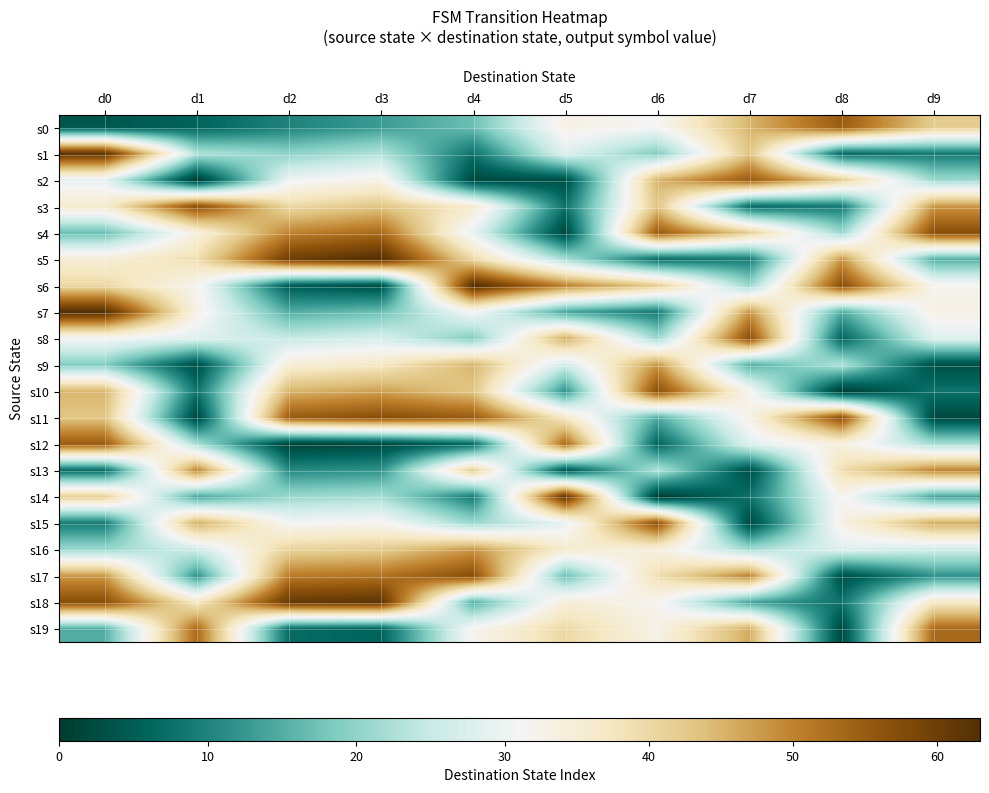

Reading right to left, transcribe all the data shown in this chart.

s0: d9=42	d8=55	d7=45	d6=31	d5=33	d4=17	d3=13	d2=10	d1=6	d0=4
s1: d9=9	d8=7	d7=43	d6=19	d5=28	d4=8	d3=23	d2=20	d1=23	d0=62
s2: d9=21	d8=42	d7=55	d6=45	d5=3	d4=2	d3=33	d2=30	d1=0	d0=29
s3: d9=48	d8=9	d7=7	d6=43	d5=8	d4=36	d3=43	d2=40	d1=57	d0=36
s4: d9=57	d8=21	d7=42	d6=55	d5=2	d4=29	d3=53	d2=50	d1=34	d0=17
s5: d9=15	d8=48	d7=9	d6=7	d5=22	d4=40	d3=63	d2=60	d1=39	d0=35
s6: d9=32	d8=57	d7=21	d6=42	d5=50	d4=63	d3=3	d2=5	d1=32	d0=40
s7: d9=33	d8=15	d7=48	d6=9	d5=14	d4=31	d3=17	d2=15	d1=33	d0=63
s8: d9=28	d8=6	d7=57	d6=21	d5=46	d4=19	d3=27	d2=25	d1=28	d0=31
s9: d9=3	d8=23	d7=15	d6=48	d5=26	d4=45	d3=37	d2=35	d1=3	d0=19
s10: d9=8	d8=0	d7=32	d6=57	d5=12	d4=43	d3=47	d2=45	d1=8	d0=45
s11: d9=2	d8=57	d7=33	d6=15	d5=37	d4=55	d3=57	d2=55	d1=2	d0=43
s12: d9=22	d8=34	d7=28	d6=6	d5=53	d4=7	d3=2	d2=1	d1=22	d0=55
s13: d9=50	d8=39	d7=3	d6=23	d5=4	d4=42	d3=12	d2=11	d1=50	d0=7
s14: d9=14	d8=32	d7=8	d6=0	d5=62	d4=9	d3=22	d2=21	d1=14	d0=42
s15: d9=46	d8=33	d7=2	d6=57	d5=29	d4=21	d3=32	d2=31	d1=46	d0=9
s16: d9=26	d8=28	d7=22	d6=34	d5=36	d4=48	d3=42	d2=41	d1=26	d0=21
s17: d9=12	d8=3	d7=50	d6=39	d5=17	d4=57	d3=52	d2=51	d1=12	d0=48
s18: d9=37	d8=8	d7=14	d6=32	d5=35	d4=15	d3=62	d2=61	d1=37	d0=57
s19: d9=53	d8=2	d7=46	d6=33	d5=40	d4=32	d3=6	d2=7	d1=53	d0=15